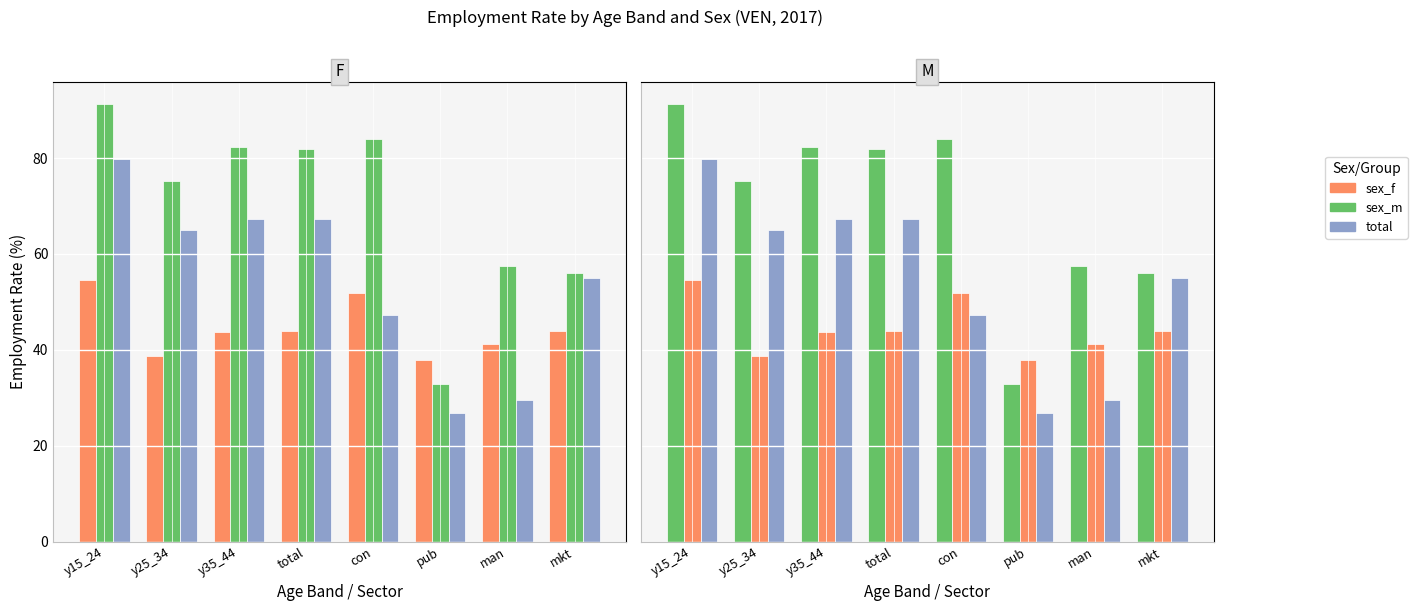

What is the label of the 2nd bar from the right?

man